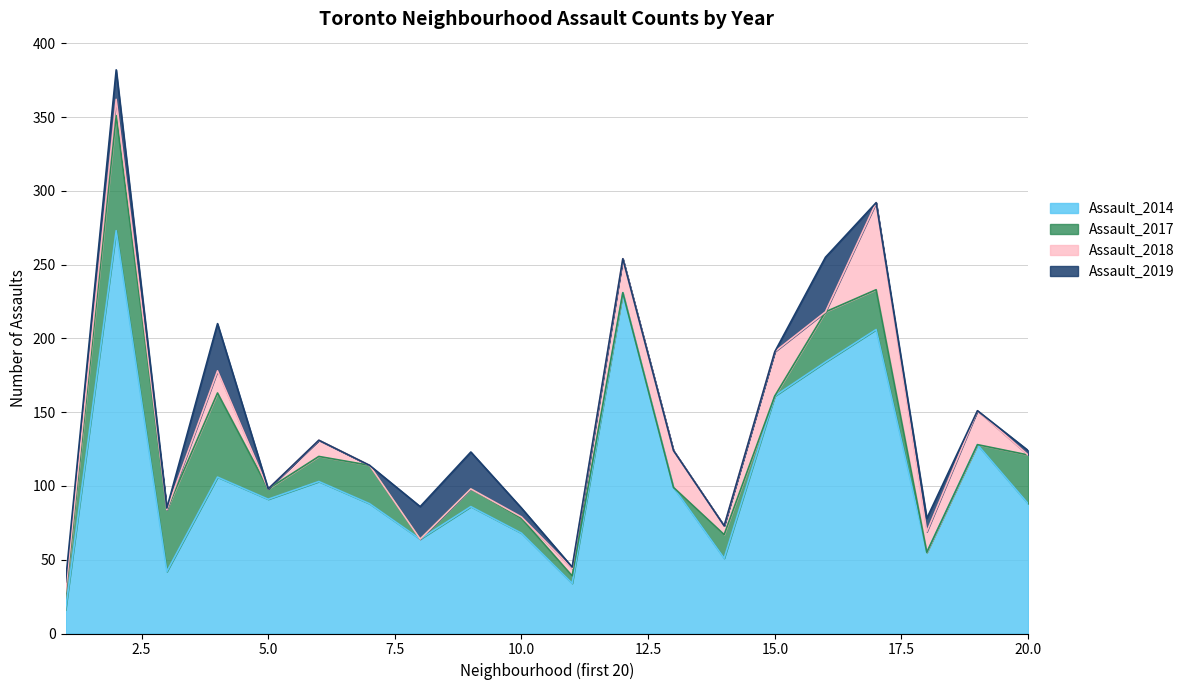

What is the maximum value for Assault_2014?

273